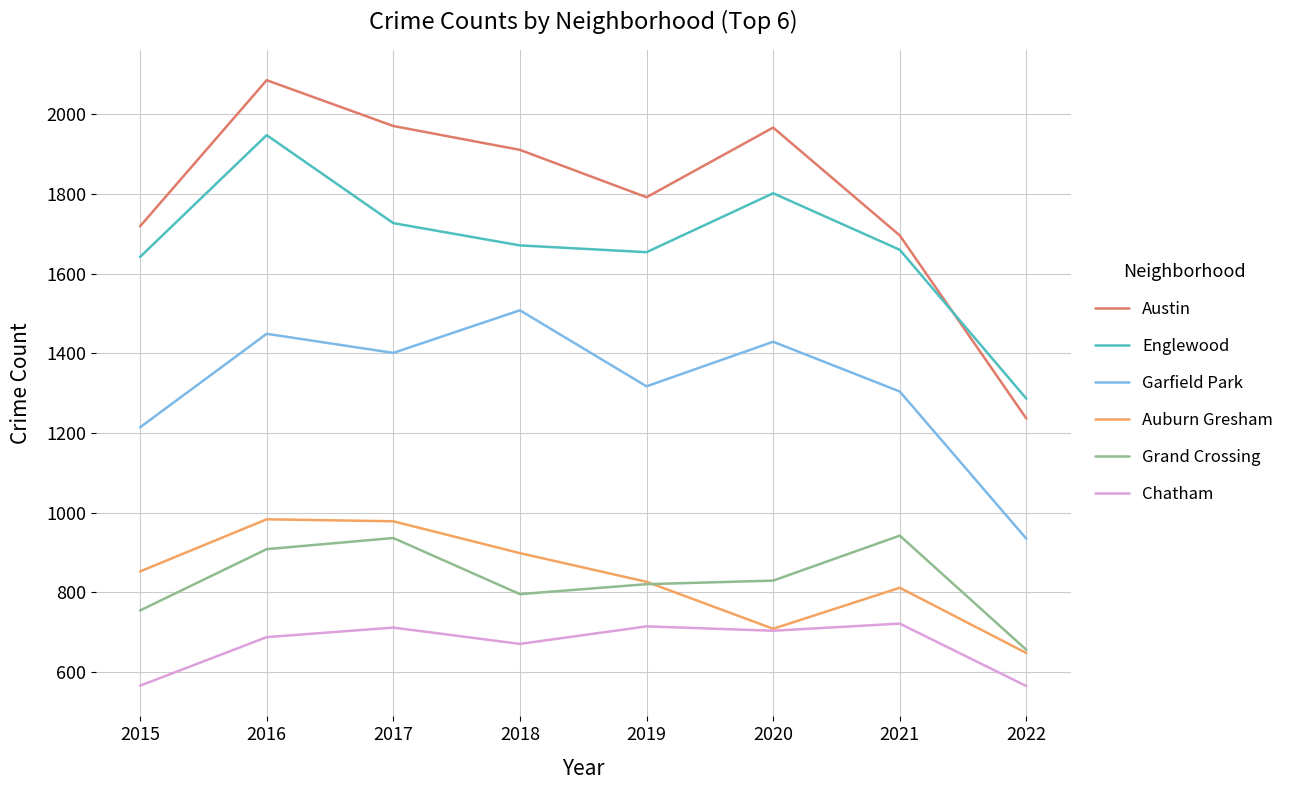

The value of Austin at 2019 is 520. True or false?

False